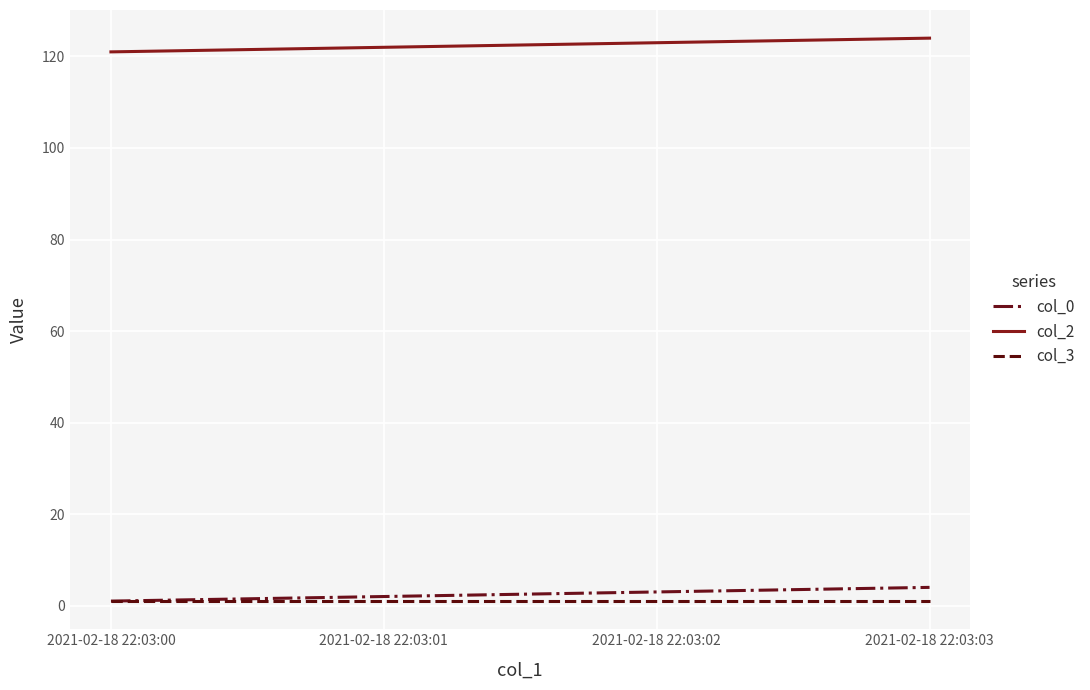

Is it true that col_3 equals 1 at 2021-02-18 22:03:03?

True